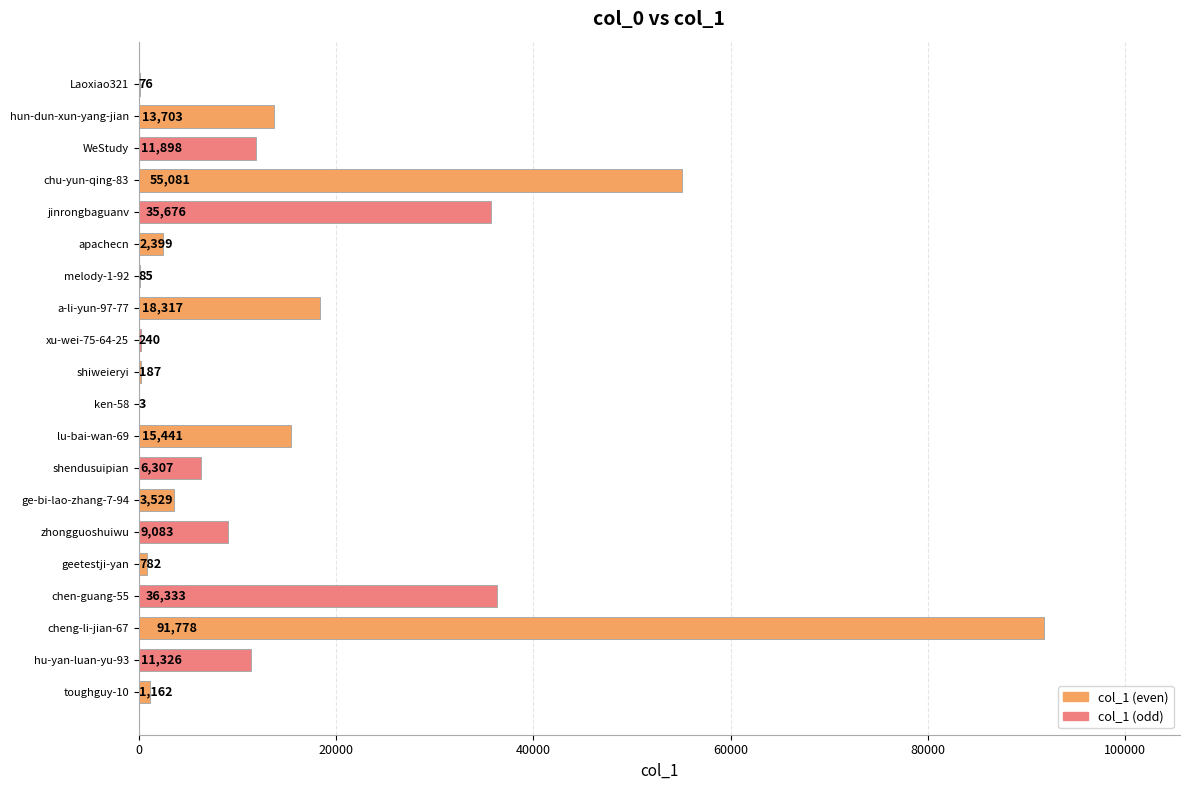

The value at a-li-yun-97-77 is 30747. True or false?

False